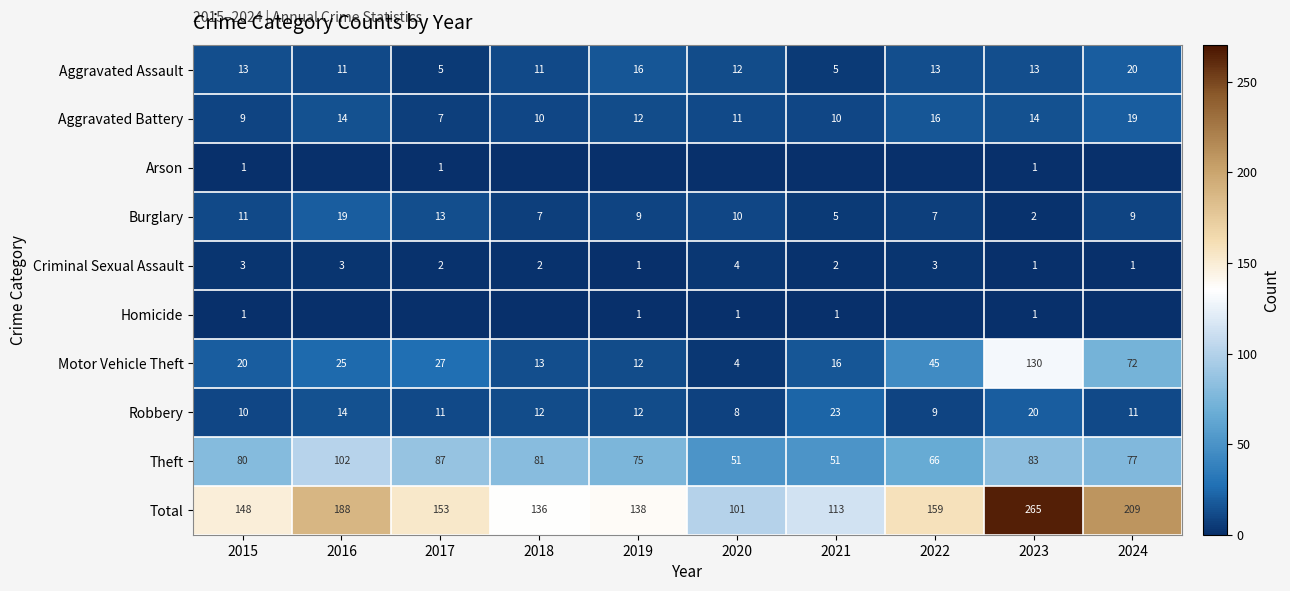

Which category has the lowest value across all series?

2016